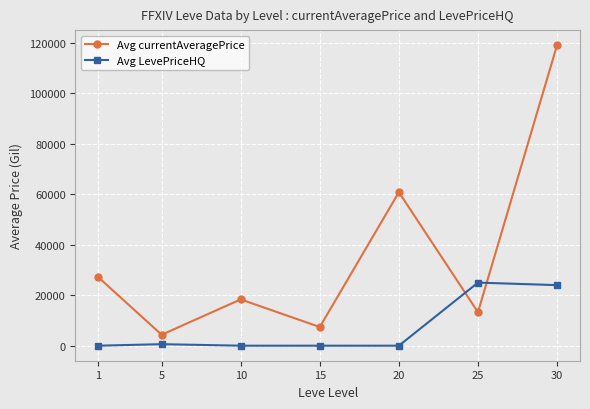

Is it true that Avg currentAveragePrice equals 26042.4 at 10?

False